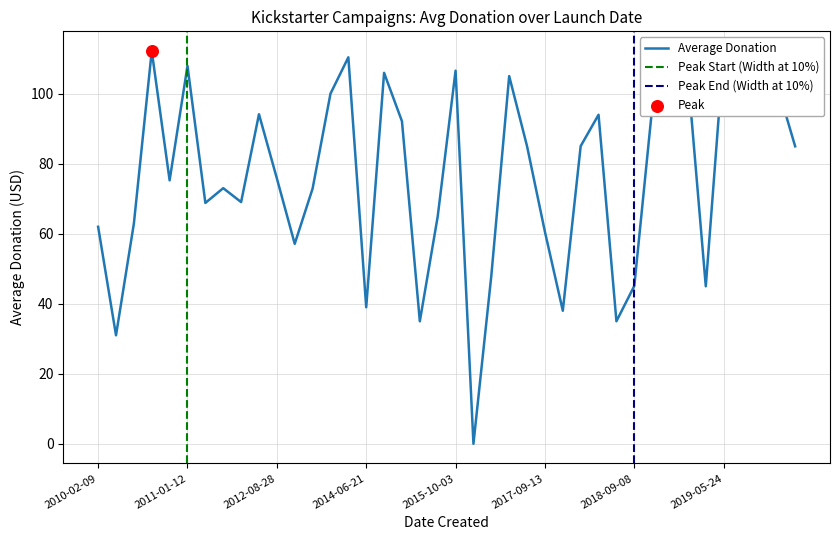

What is the change in value from 2018-07-31 to 2013-02-25?

+22.1